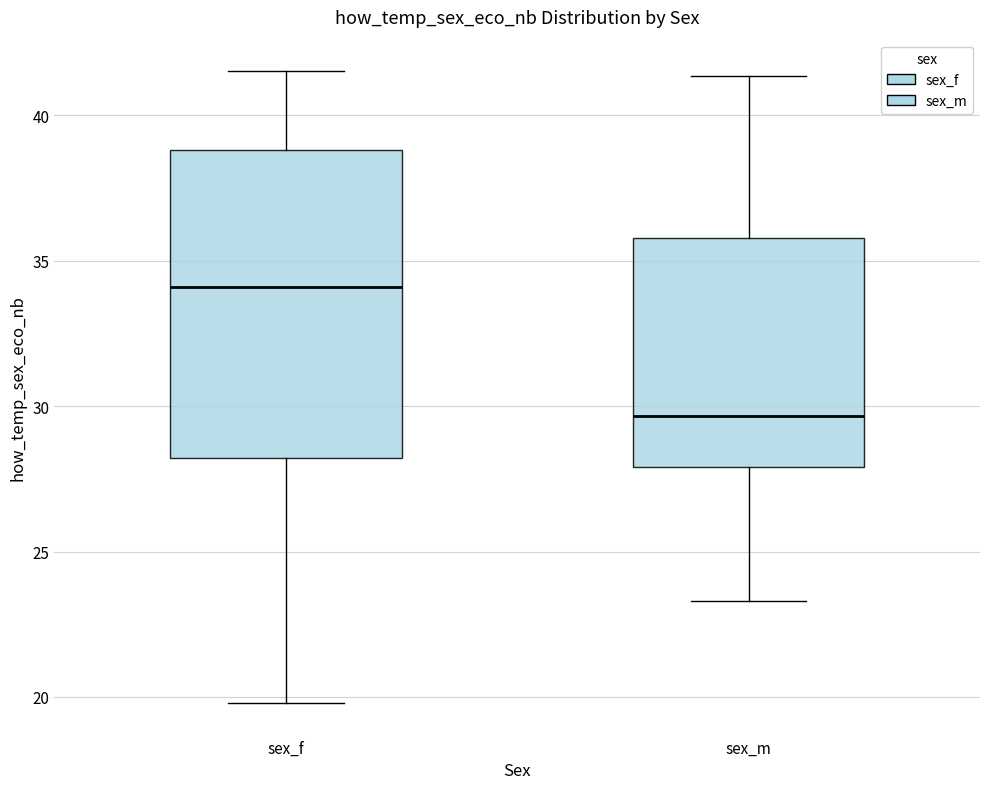

Reading left to right, read every box against the y-axis: the position of its median line, the range the box covers, and the ends of its whiskers. The values are not printed on the chart, so give them approximately, as read against the axis.

sex_f: median 34.0, box 28.0 to 39.0, whiskers 20.0 to 41.5
sex_m: median 29.5, box 28.0 to 36.0, whiskers 23.5 to 41.5